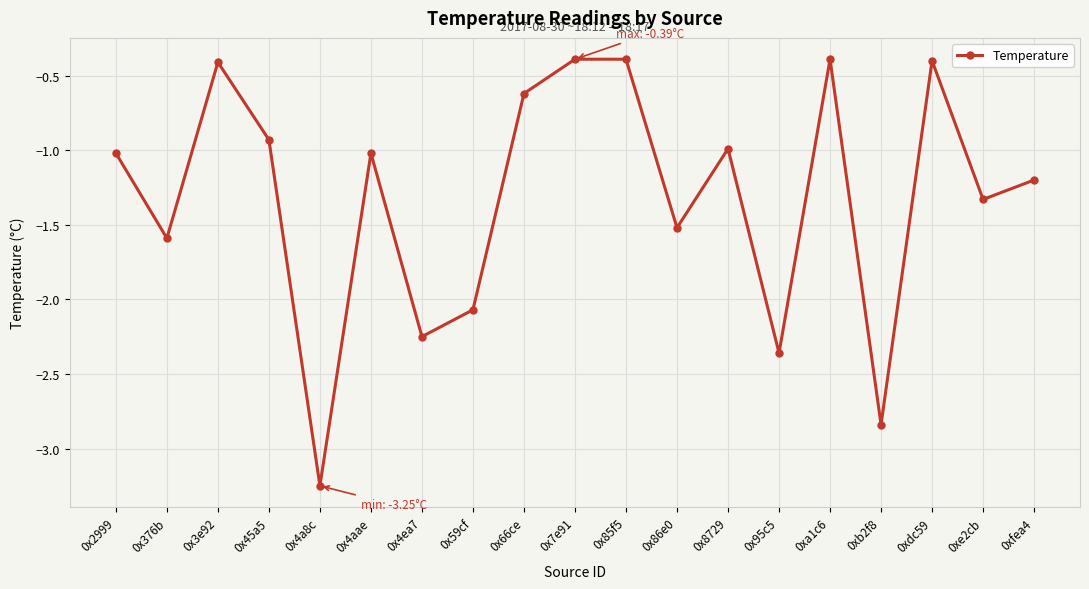

What is the average value?

-1.3